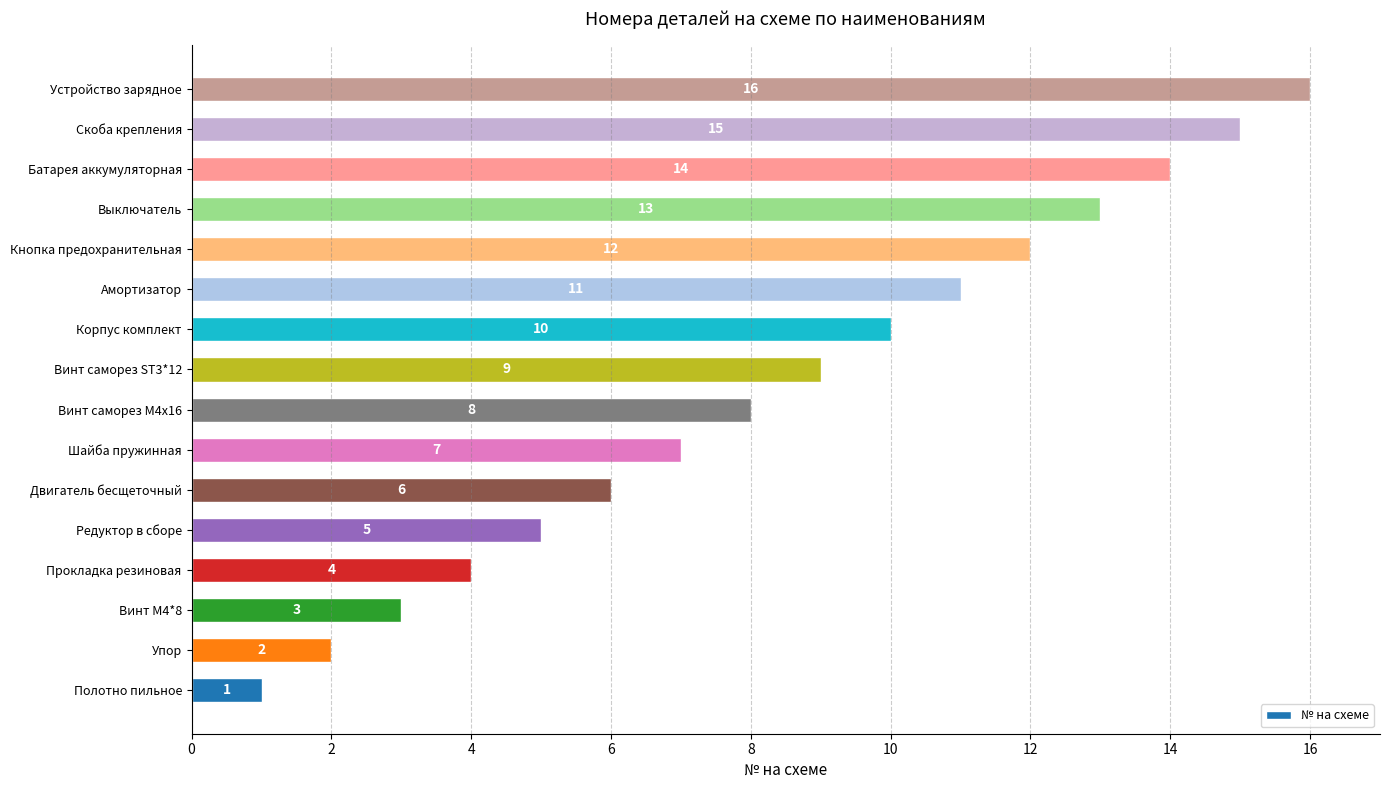

Which label corresponds to the largest value in the chart?

Устройство зарядное